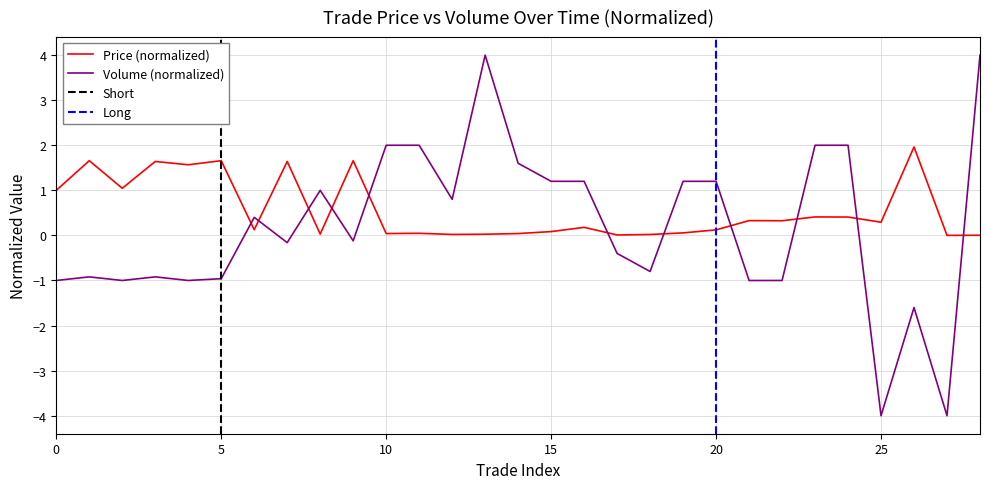

Is it true that Price (normalized) equals 0.1 at 20?

True